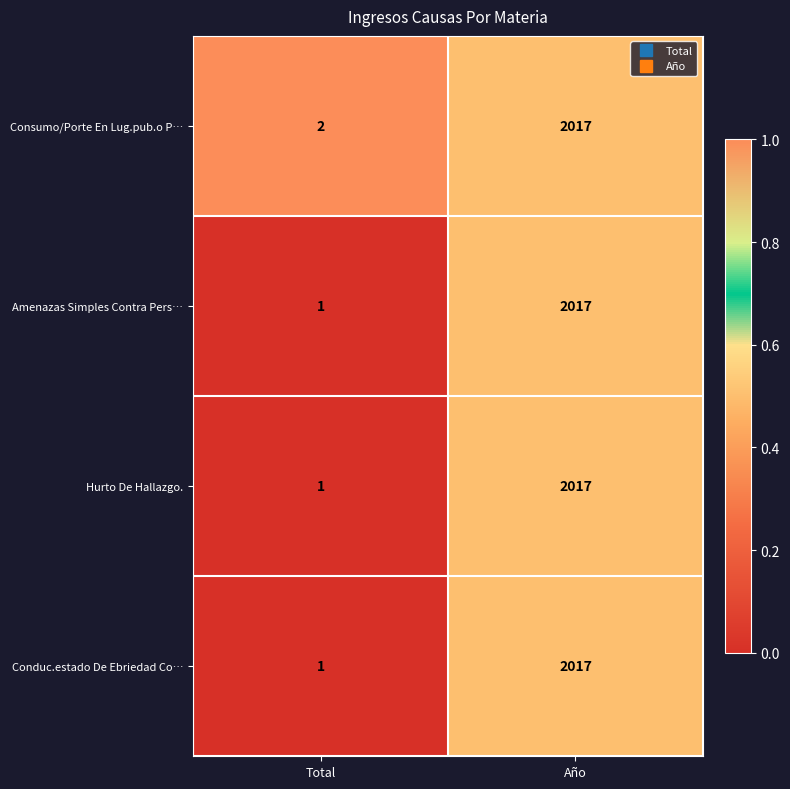

What is the difference between the maximum and minimum values in the Conduc.estado De Ebriedad Co… series?

2016